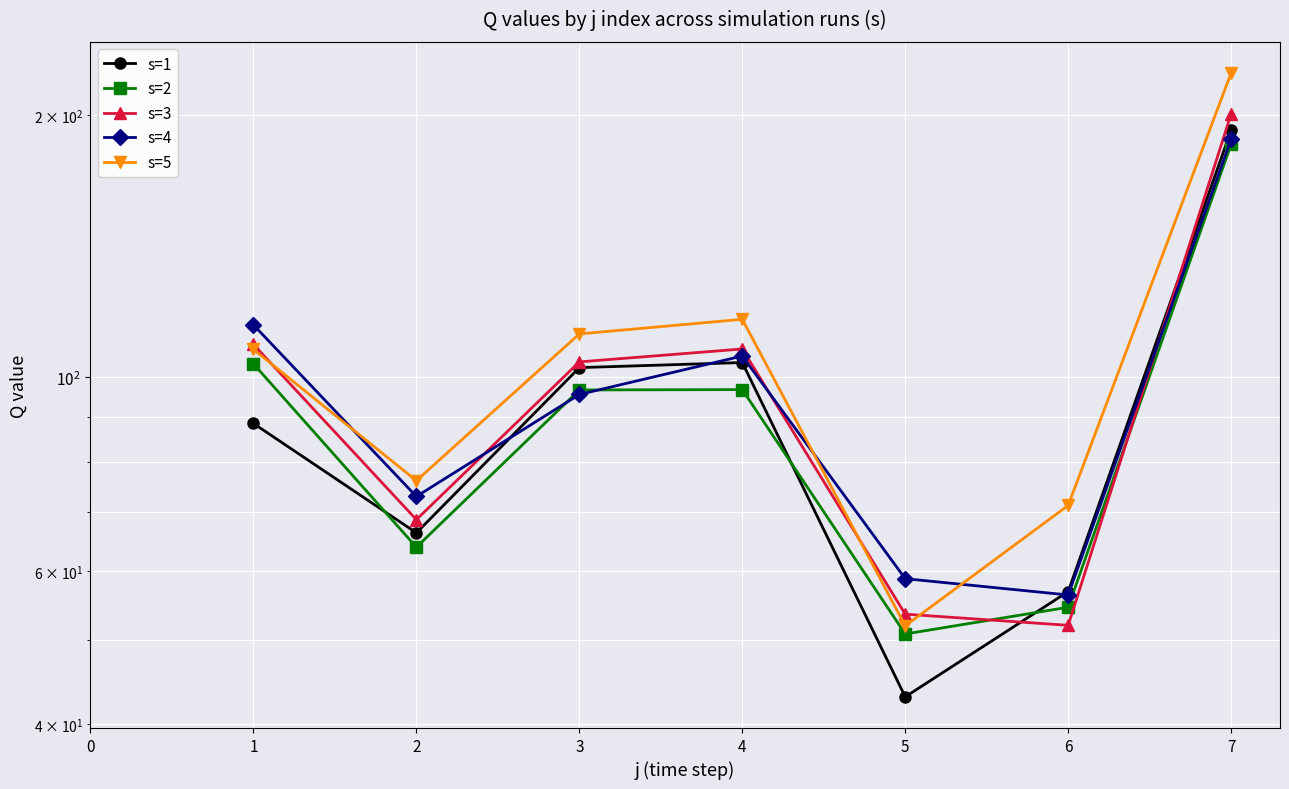

At which category does s=2 reach its first local valley?

2